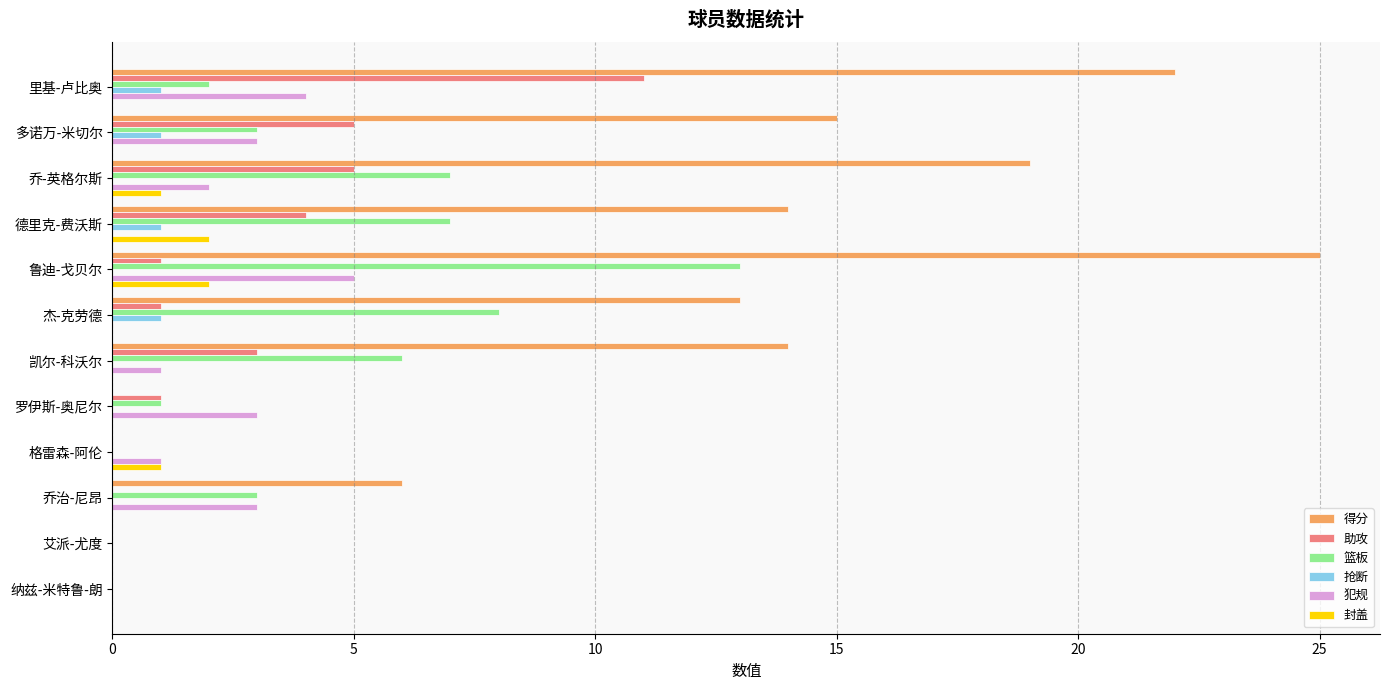

What value does the 得分 series have at 乔-英格尔斯?

19